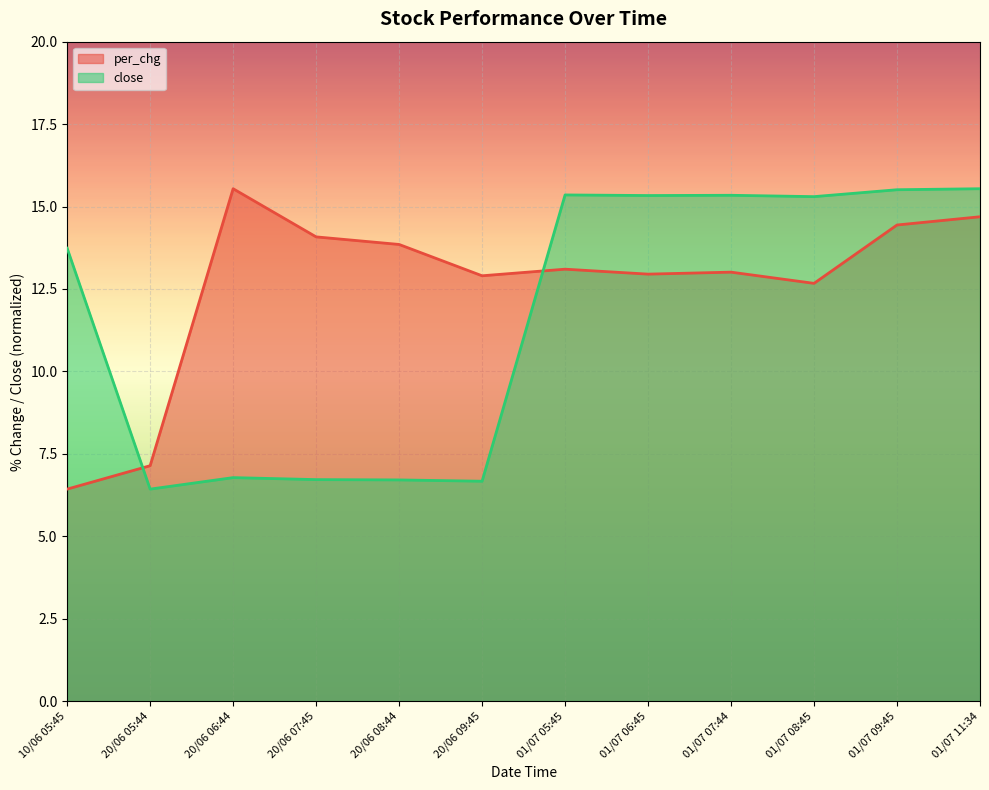

At which label does close first exceed 15?

01/07 05:45